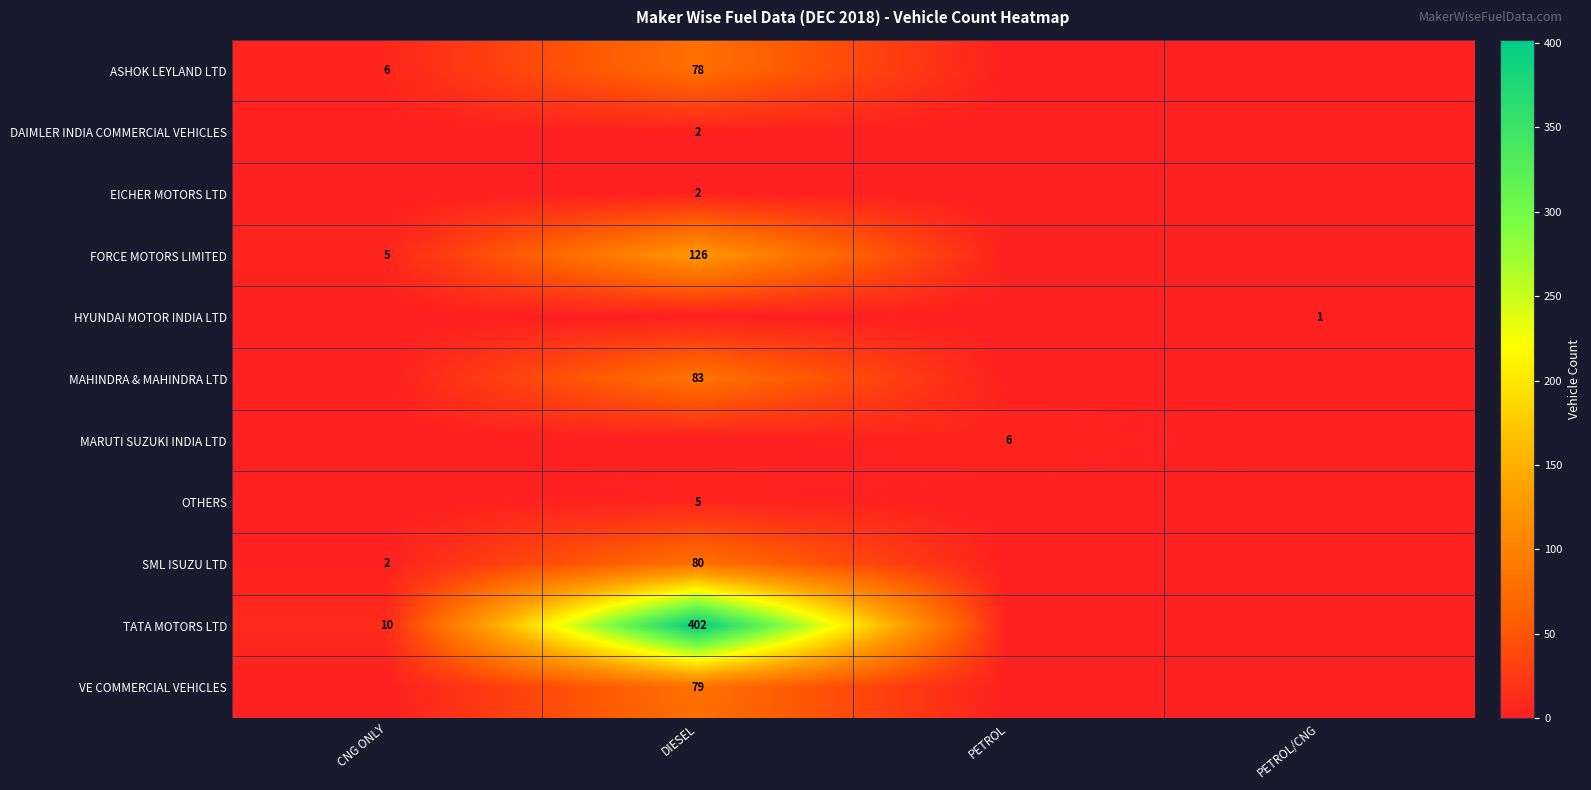

The VE COMMERCIAL VEHICLES series shows 79 at DIESEL. True or false?

True